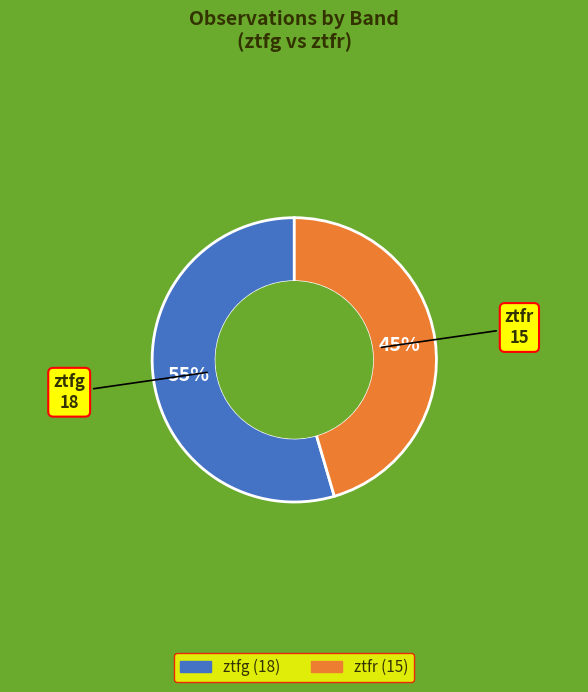

Which has a higher value, ztfg or ztfr?

ztfg